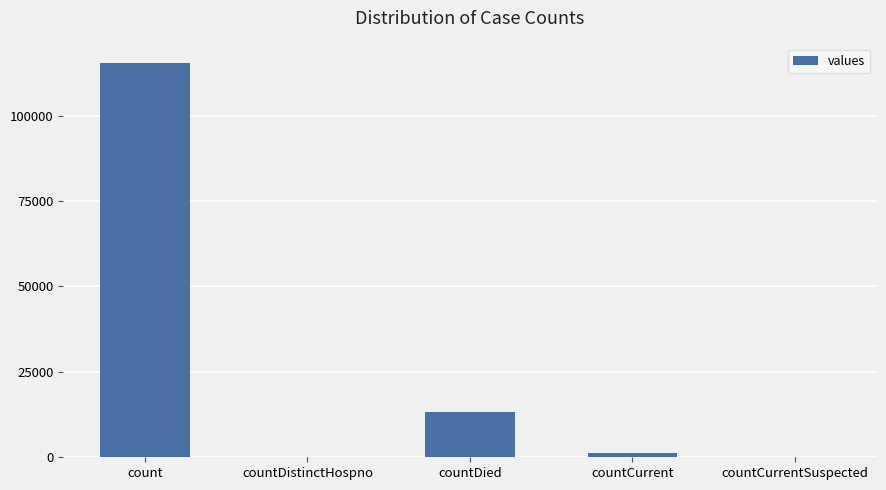

Reading left to right, what are all the values shown in this chart?

115379	0	13343	1383	0